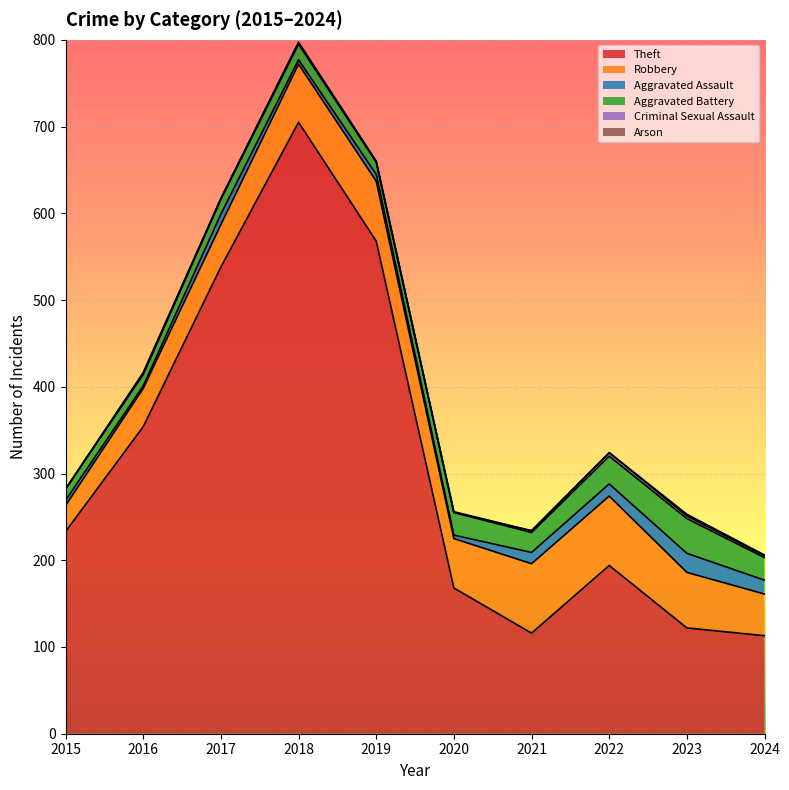

What is the spread (max minus min) of values at 2017?

538